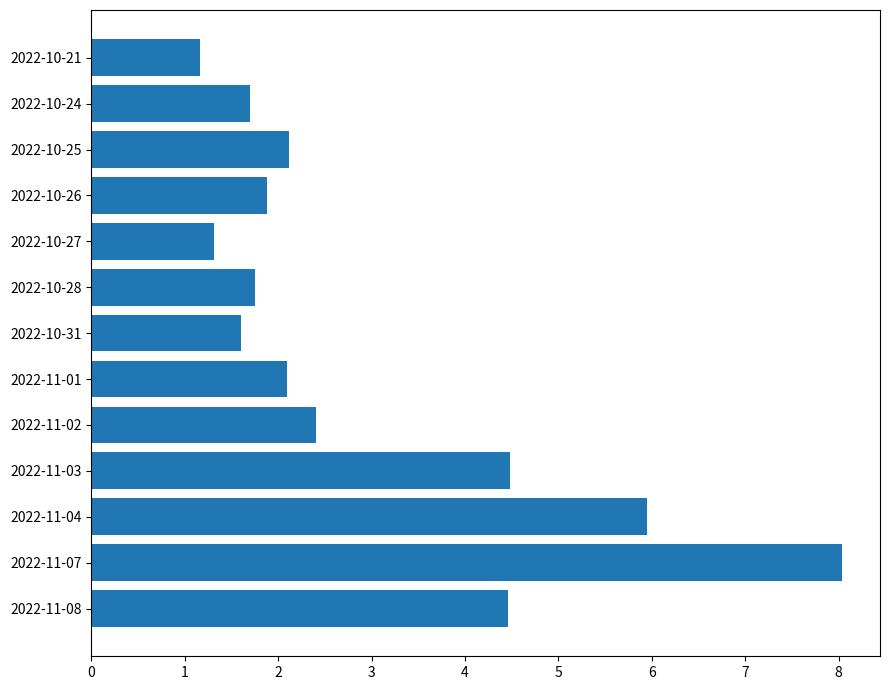

What is the minimum value shown in the chart?

1.2